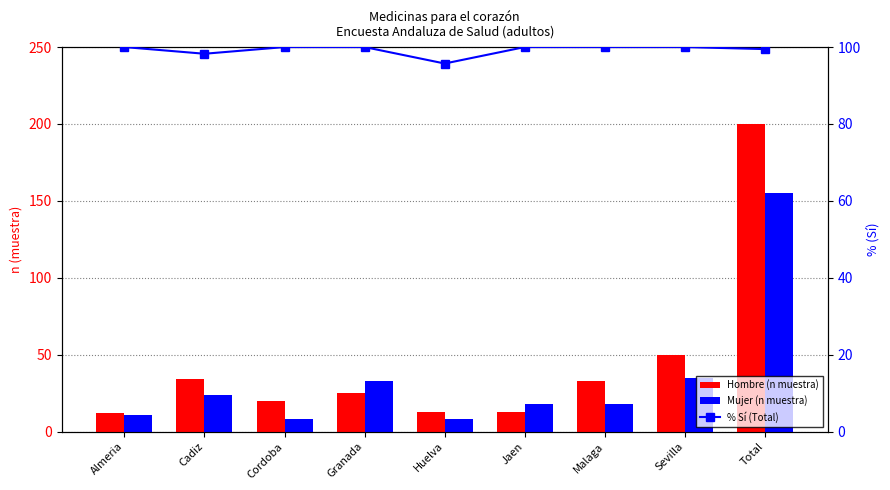

What is the total value across all series at Huelva?

116.7